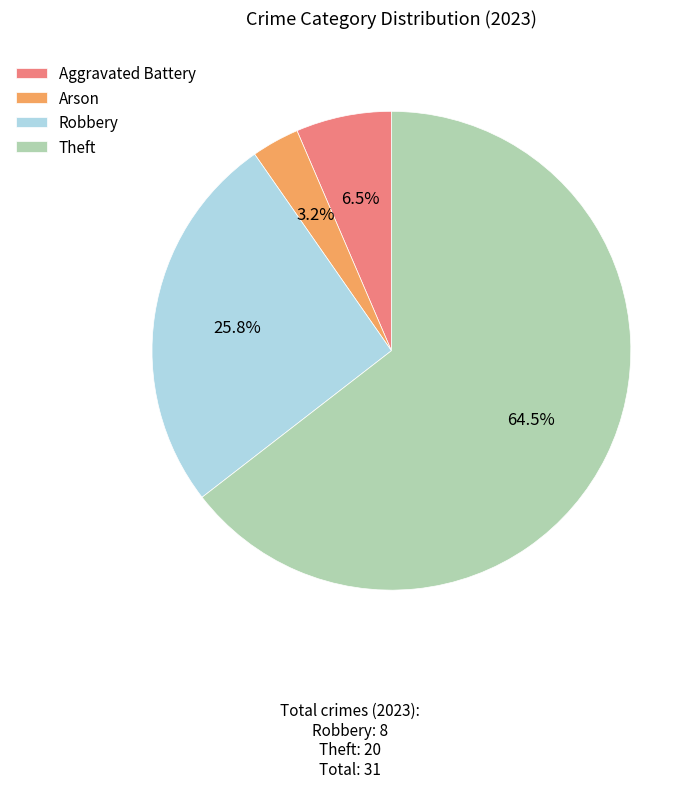

What is the smallest slice in the pie chart?

Arson